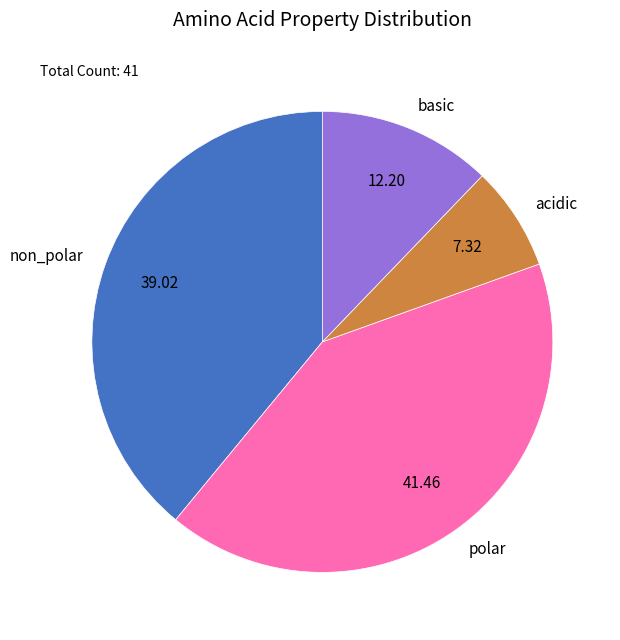

Does non_polar account for over 50% of the chart?

No